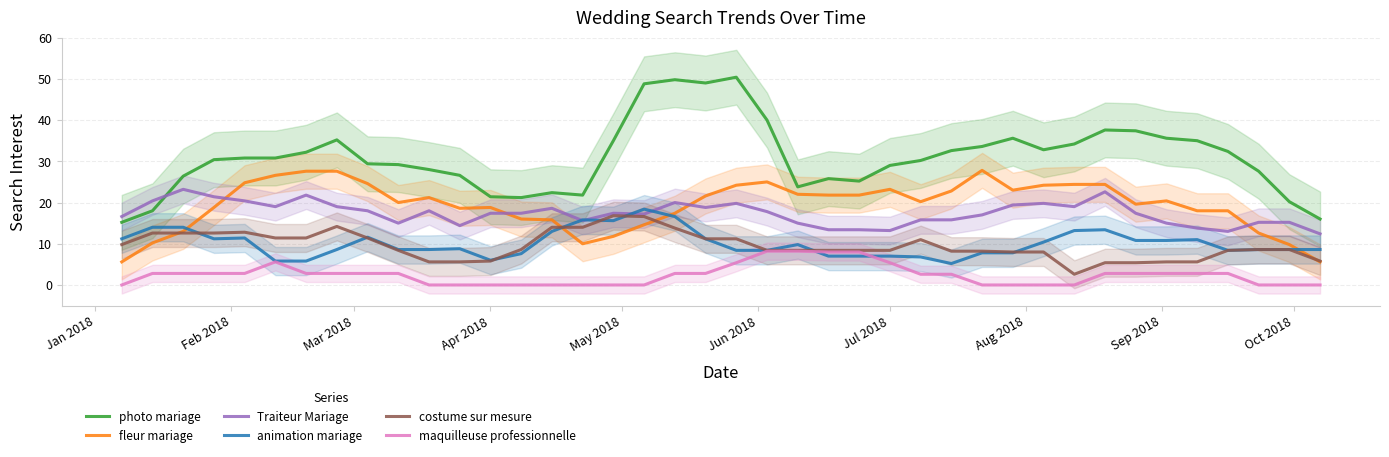

True or false: maquilleuse professionnelle and photo mariage intersect in this chart.

False